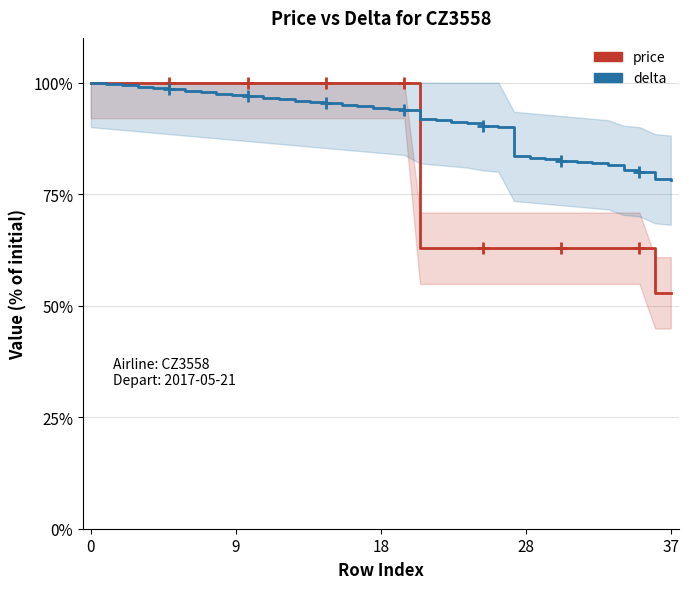

What is the average value of the delta series?

91.4